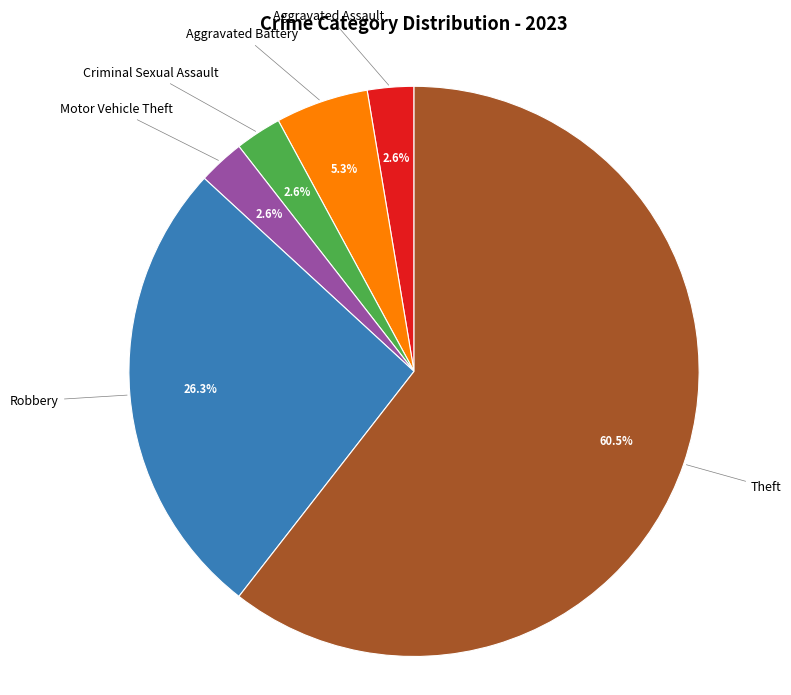

Is there any slice that represents more than half of the pie?

Yes